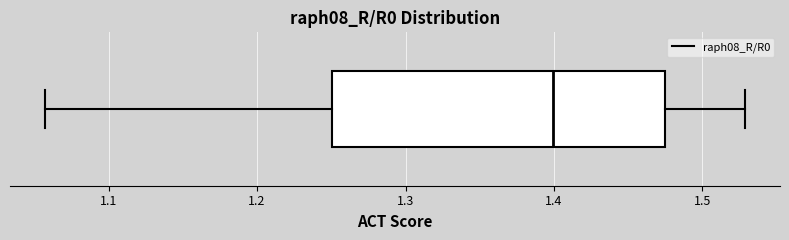

Where is the right edge of the box on the x-axis? The values are not printed on the chart, so give them approximately, as read against the axis.

1.47